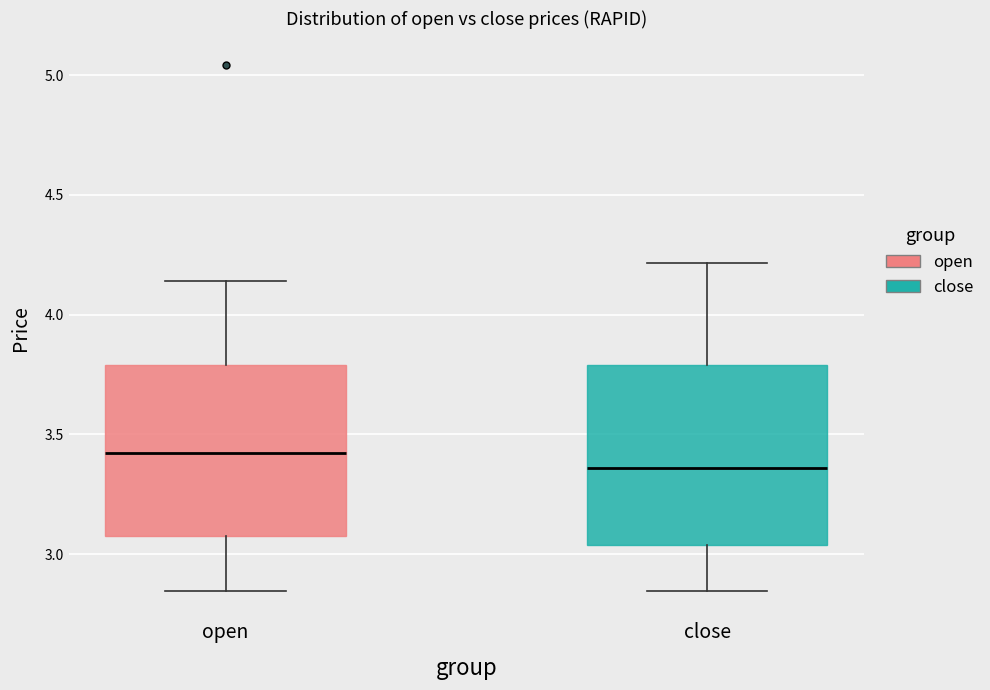

Reading left to right, transcribe this box plot: for each box, give where its median line is, the range the box spans, and where its two whiskers end, as read against the y-axis. The values are not printed on the chart, so give them approximately, as read against the axis.

open: median 3.40, box 3.10 to 3.80, whiskers 2.85 to 4.15
close: median 3.35, box 3.05 to 3.80, whiskers 2.85 to 4.20